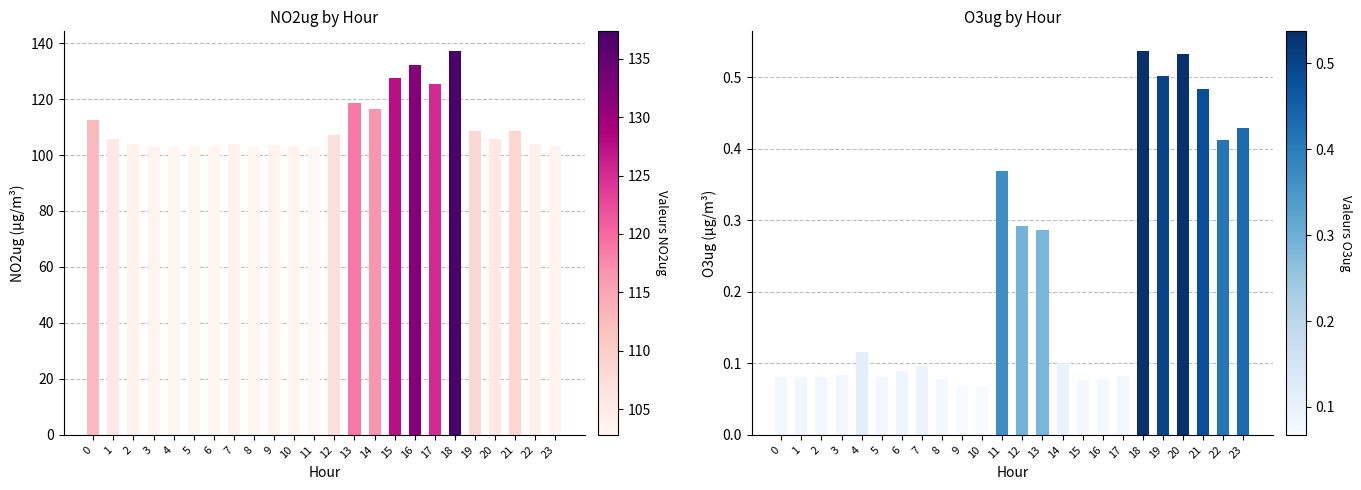

At which label does O3ug reach its minimum?

10